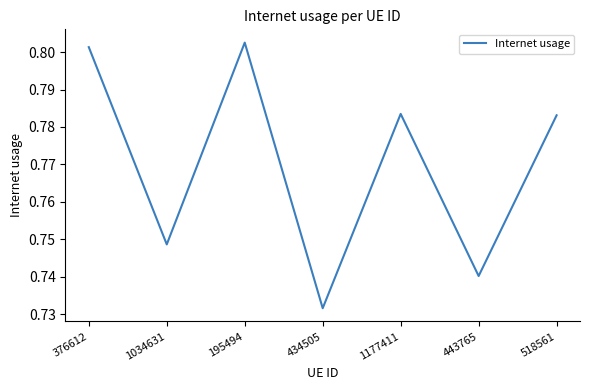

True or false: there are more than 1 points higher than both neighbors.

True